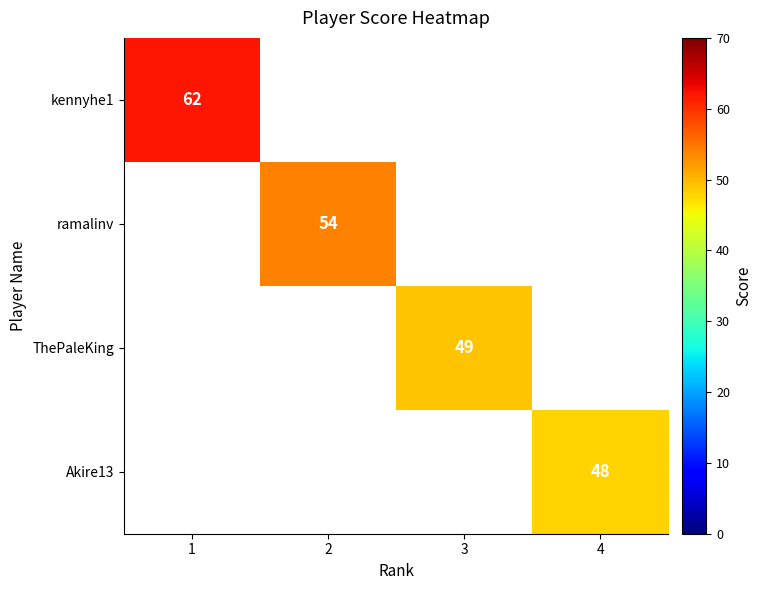

The value of ramalinv at 2 is 93.5. True or false?

False